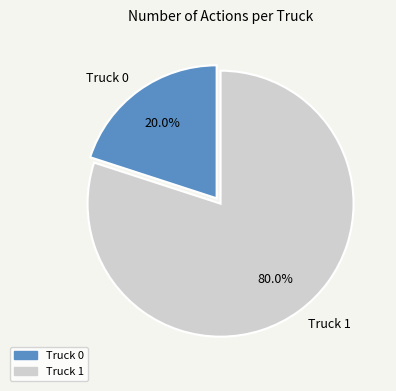

To the nearest percent, what is the combined percentage of Truck 1 and Truck 0?

100%